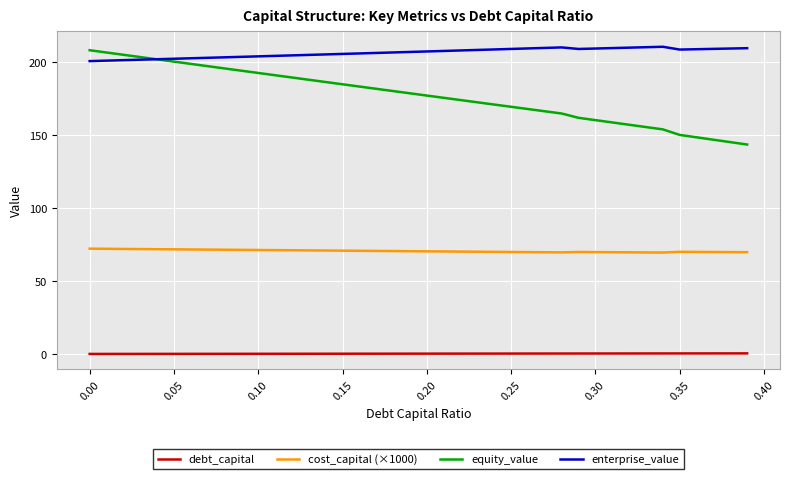

Is this an area chart (filled region under the line)?

No